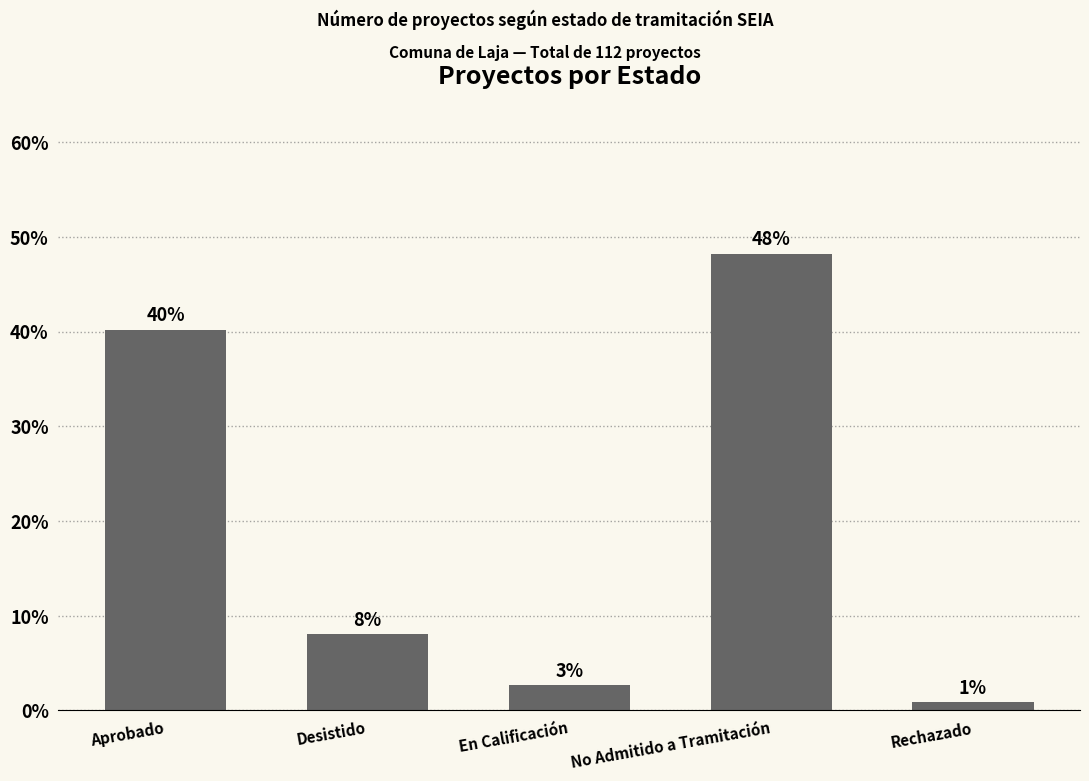

Count the number of categories in the chart.

5